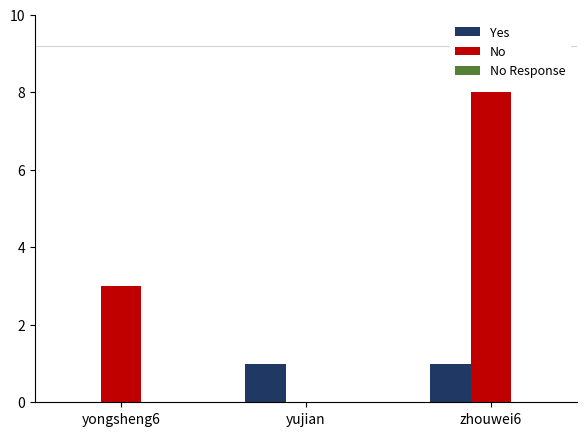

The value of Yes at zhouwei6 is 2. True or false?

False